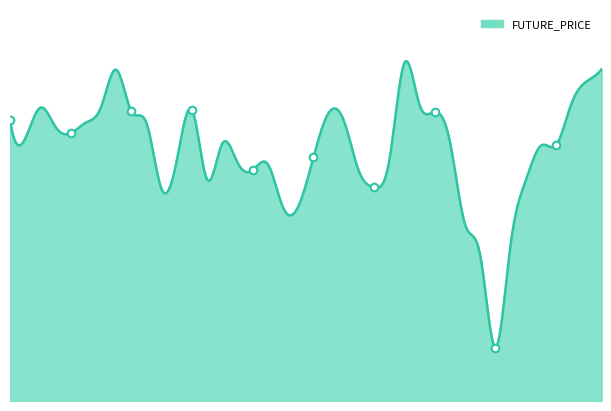

What is the total value across all series at 2021-10-26?

798.4